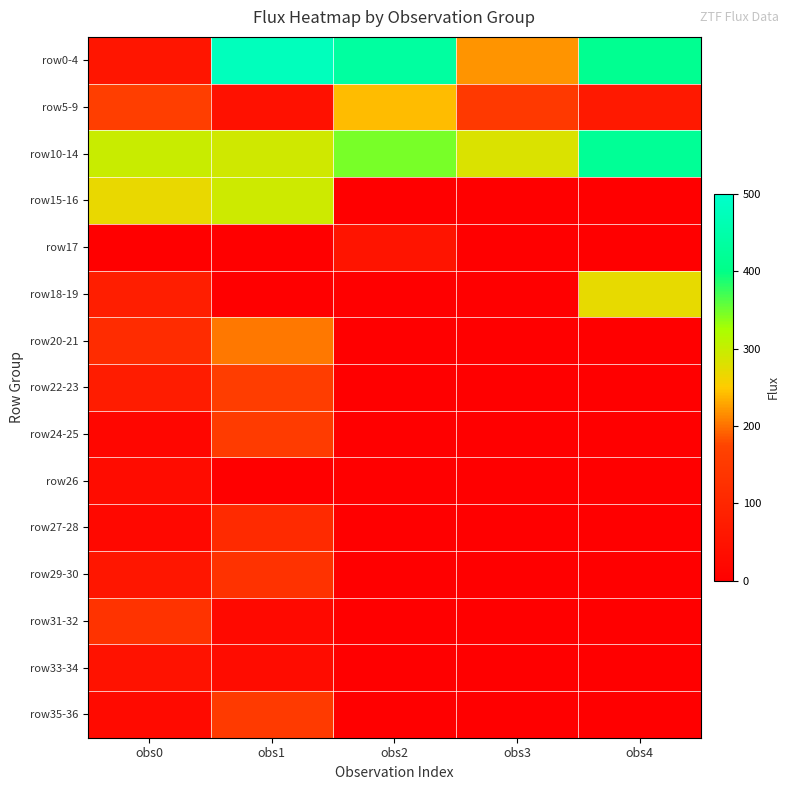

How many distinct data groups are displayed?

15